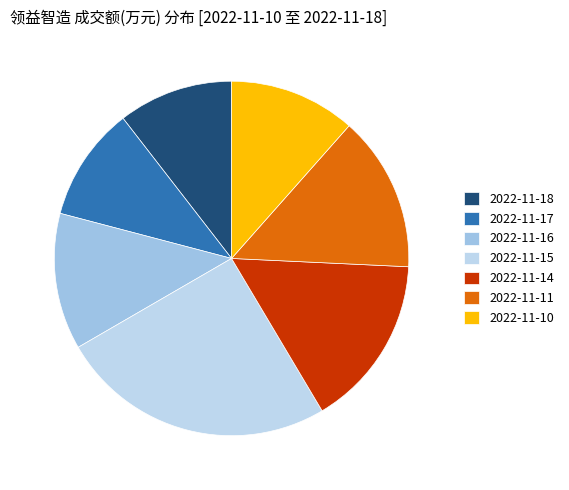

Rank the categories by value from highest to lowest.

2022-11-15, 2022-11-14, 2022-11-11, 2022-11-16, 2022-11-10, 2022-11-18, 2022-11-17